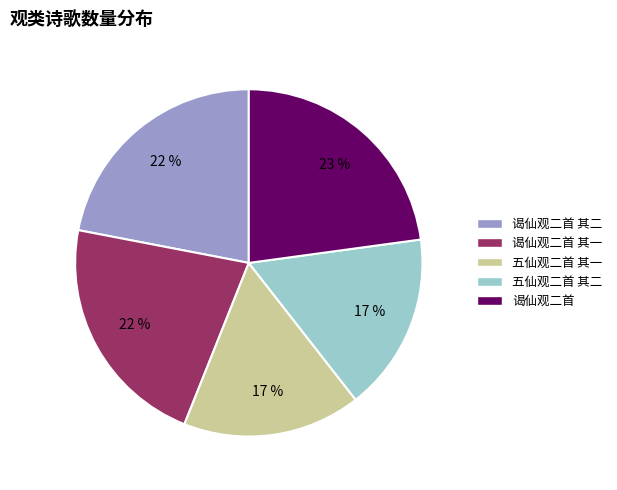

To the nearest percent, what is the difference between the largest and smallest slice percentages?

6%